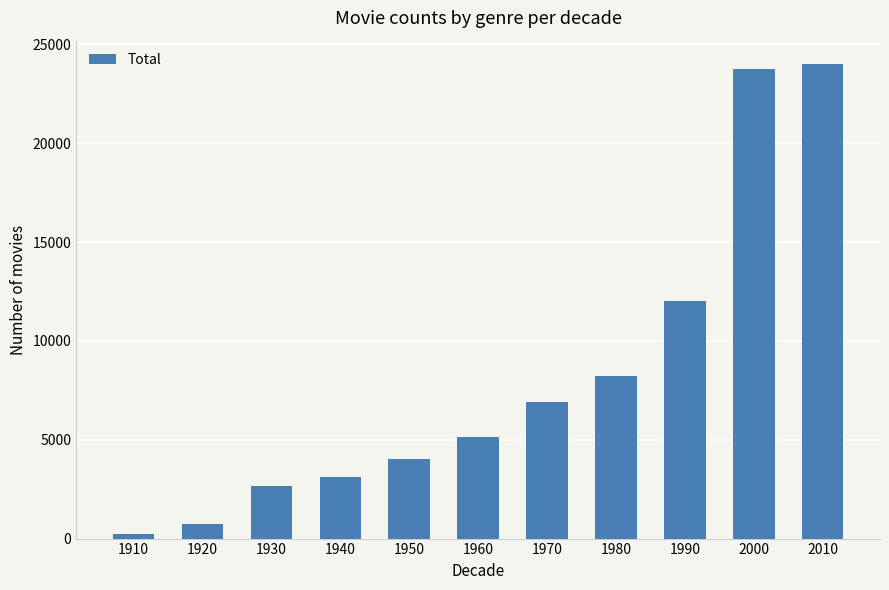

What is the smallest value displayed?

238